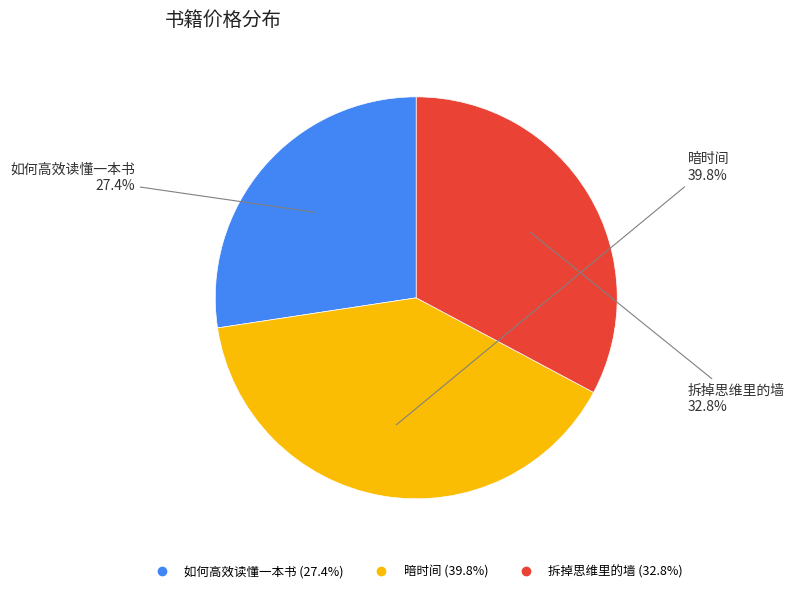

What is the ratio of the value at 暗时间 to the value at 如何高效读懂一本书?

1.5